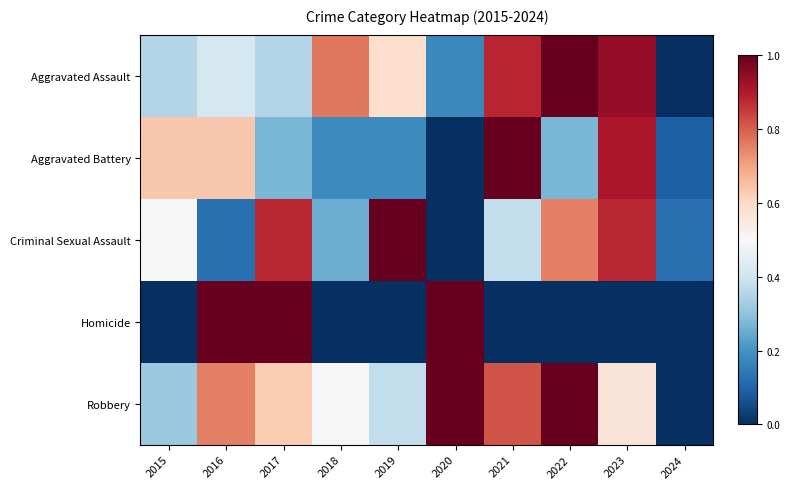

At 2023, list the series in order from largest to smallest.

Aggravated Assault, Aggravated Battery, Criminal Sexual Assault, Robbery, Homicide